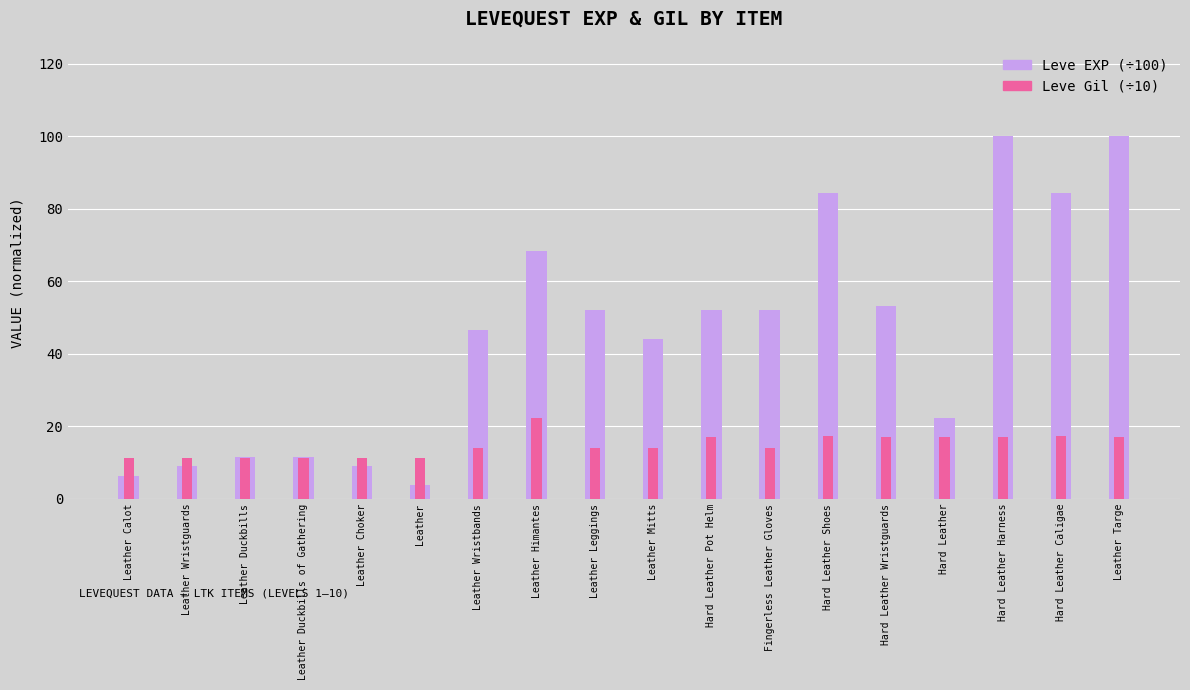

How many values in the Leve Gil (÷10) series exceed 14?

8